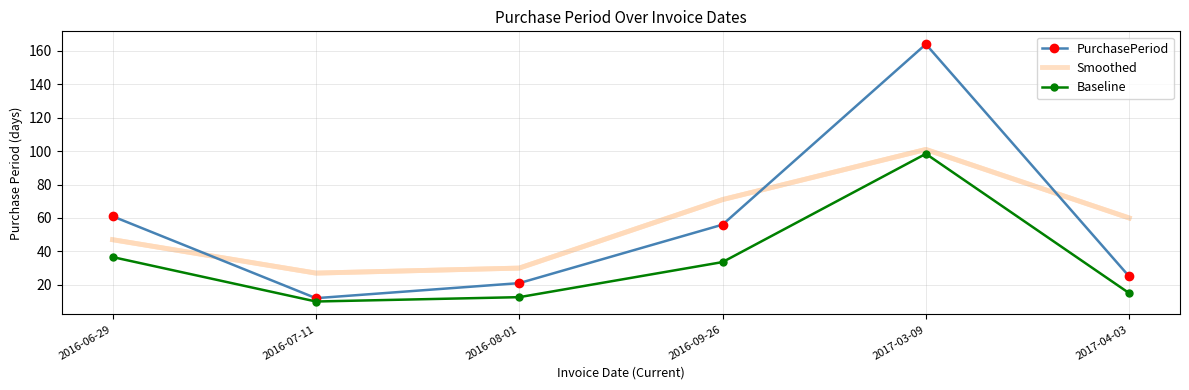

The PurchasePeriod series shows 12.0 at 2016-07-11. True or false?

True